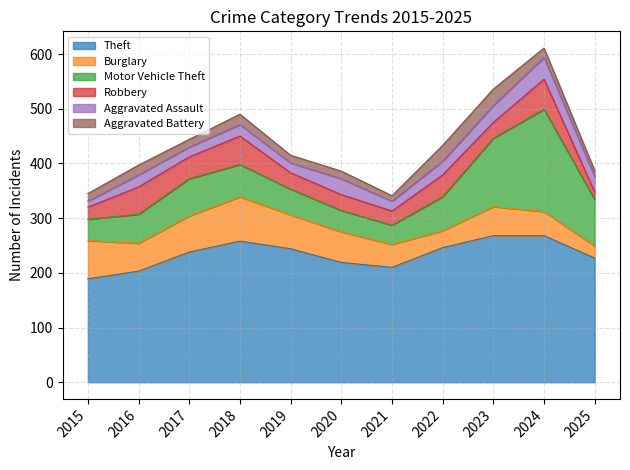

After their last crossing, which series has the higher values: Burglary or Robbery?

Burglary